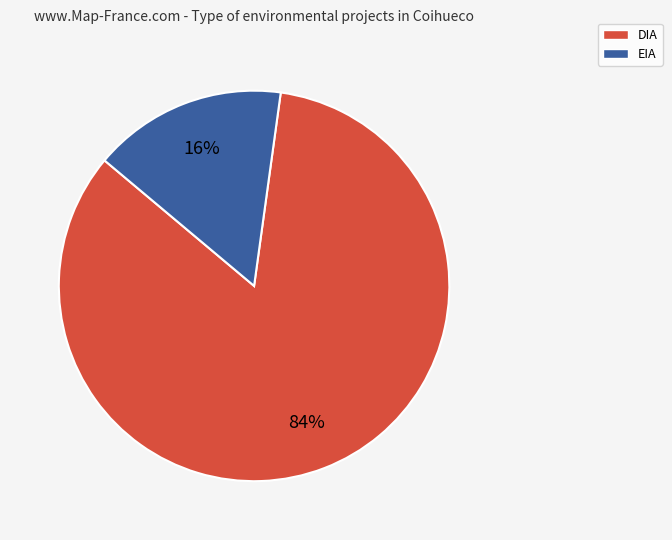

Does any single category account for the majority?

Yes